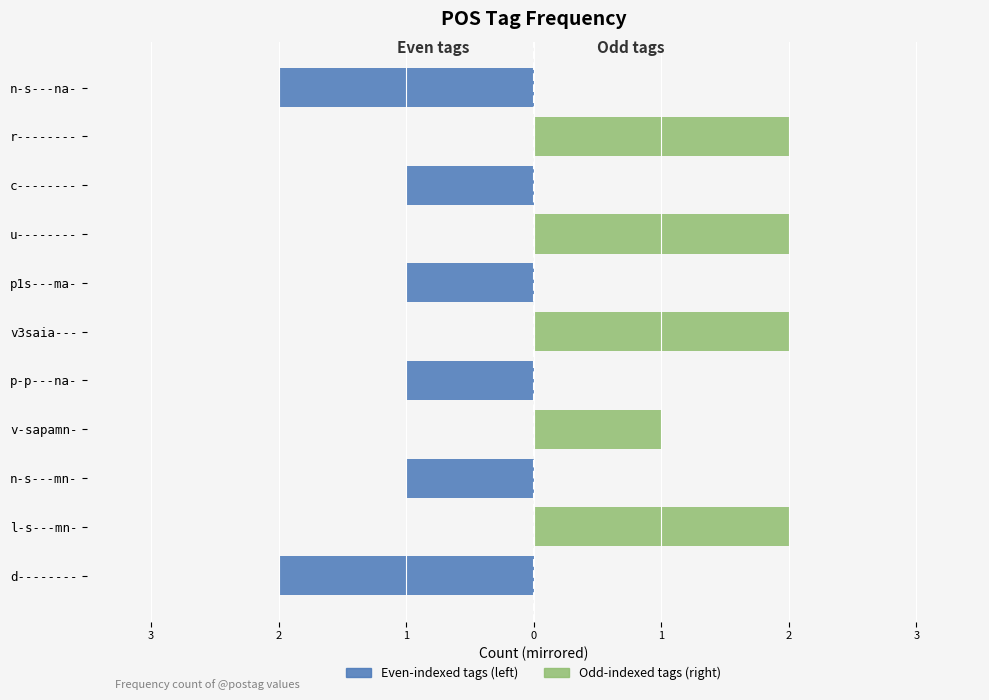

Count the Odd-indexed tags (right) values in the range 0 to 2.

11